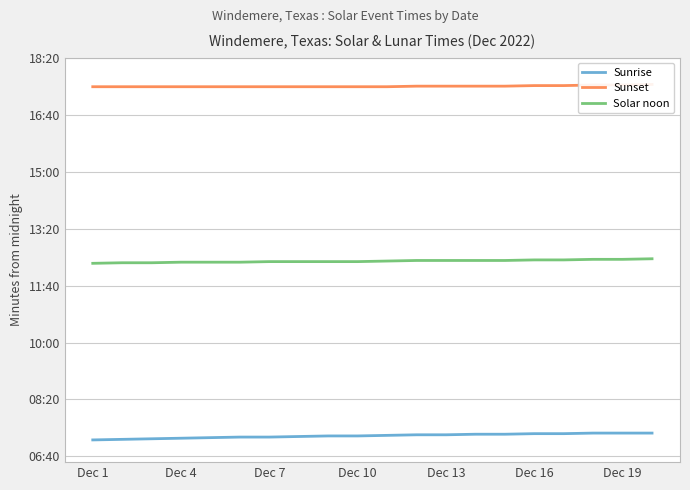

True or false: Sunrise has a value of 438 at 11.

True